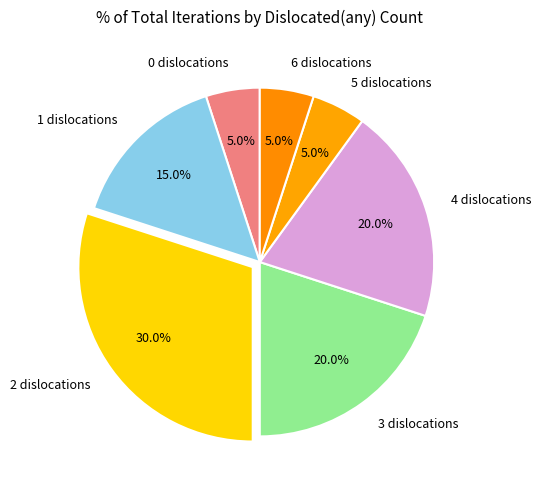

What percentage is NOT represented by 2 dislocations?

70.0%